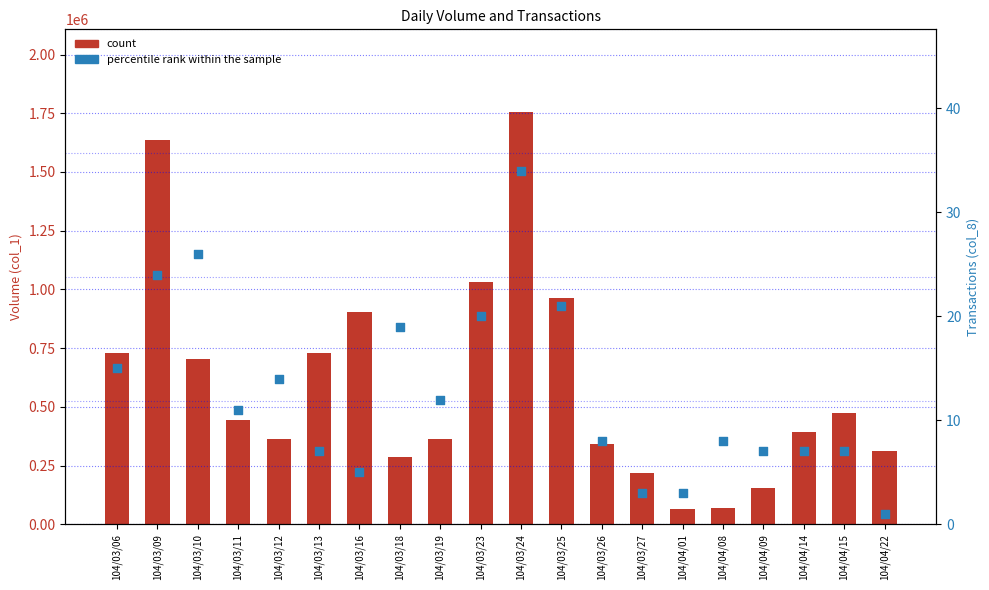

Which series reaches the maximum Y coordinate?

count (col_1)